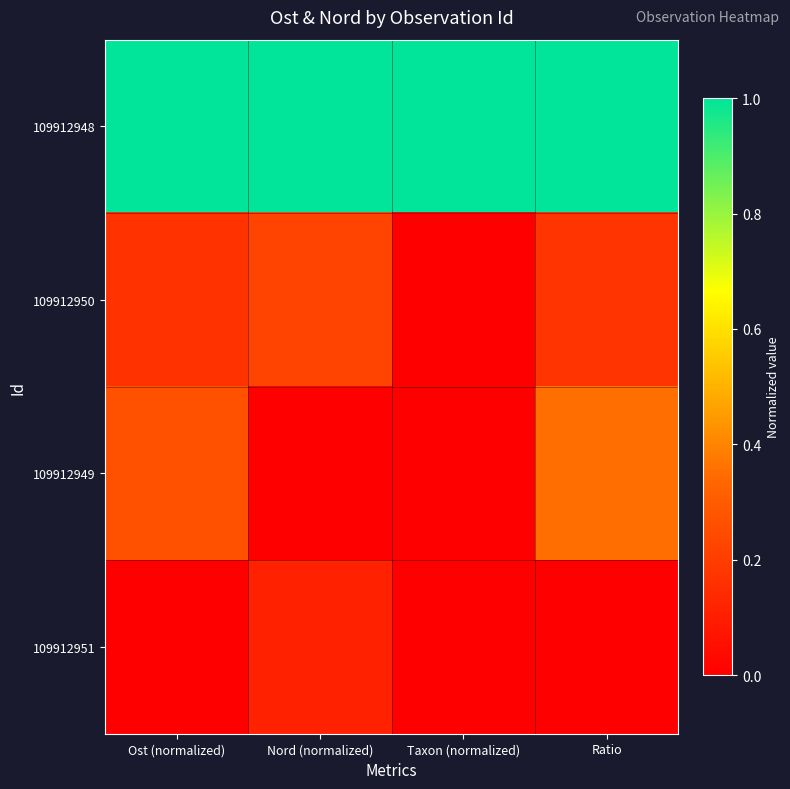

Reading left to right, transcribe all the data shown in this chart.

109912948: Ost (normalized)=1.0	Nord (normalized)=1.0	Taxon (normalized)=1.0	Ratio=1.0
109912950: Ost (normalized)=0.2	Nord (normalized)=0.2	Taxon (normalized)=0.0	Ratio=0.2
109912949: Ost (normalized)=0.3	Nord (normalized)=0.0	Taxon (normalized)=0.0	Ratio=0.4
109912951: Ost (normalized)=0.0	Nord (normalized)=0.1	Taxon (normalized)=0.0	Ratio=0.0